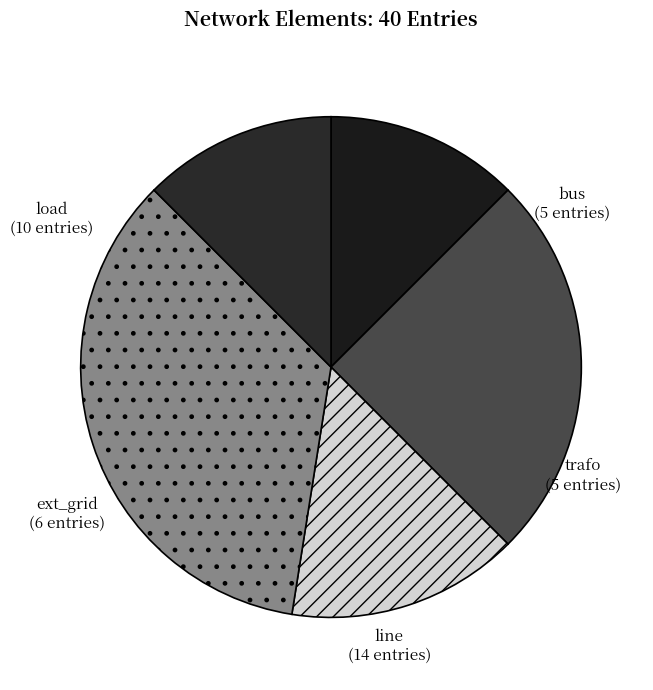

Approximately how many times larger is the value at ext_grid compared to trafo?

1.2